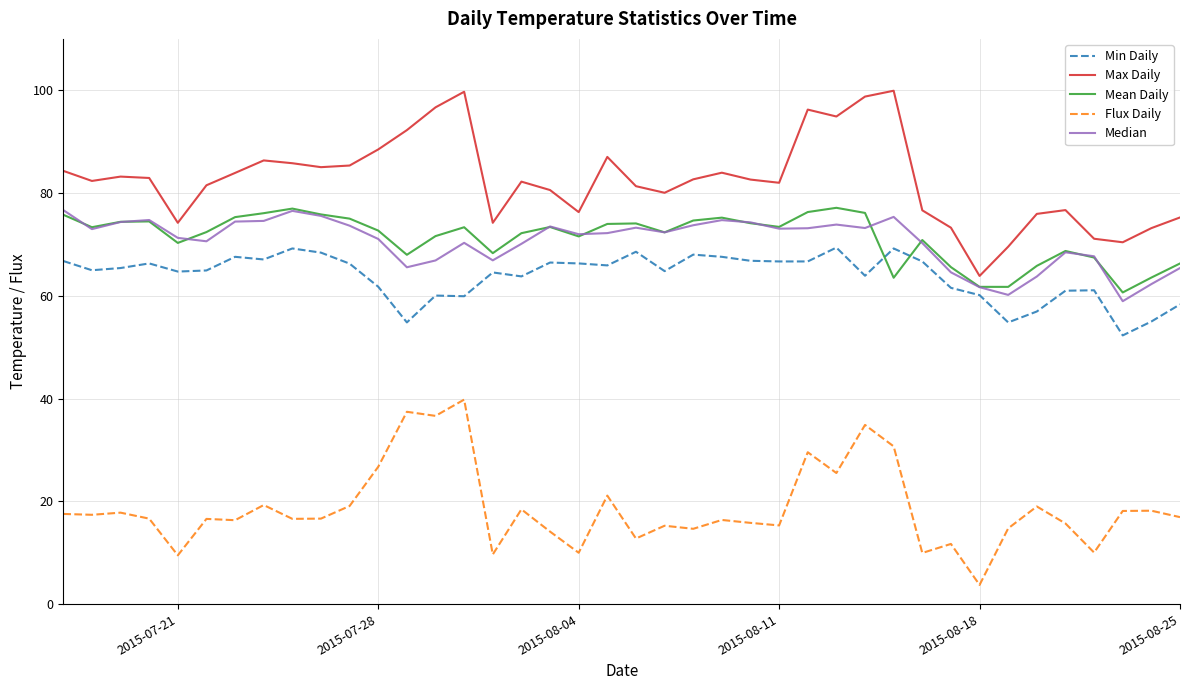

True or false: Max Daily and Mean Daily intersect in this chart.

False